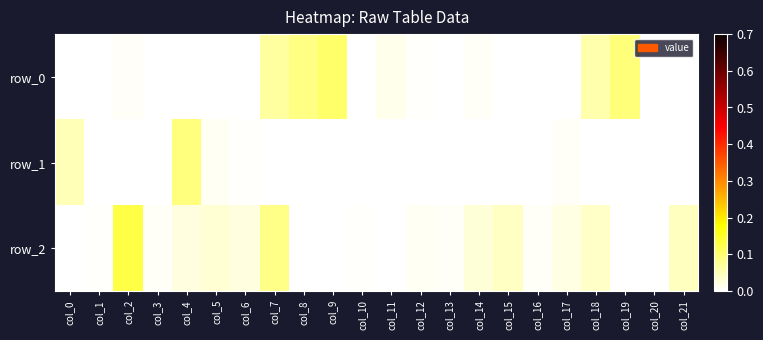

Which category has the lowest value in the row_2 series?

col_0